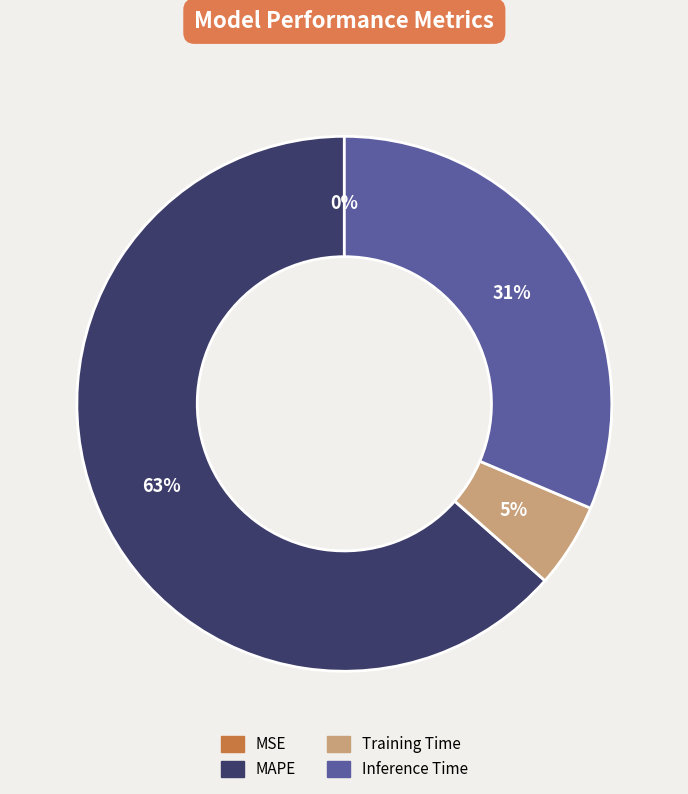

Approximately how many times larger is the value at Inference Time compared to MAPE?

0.5